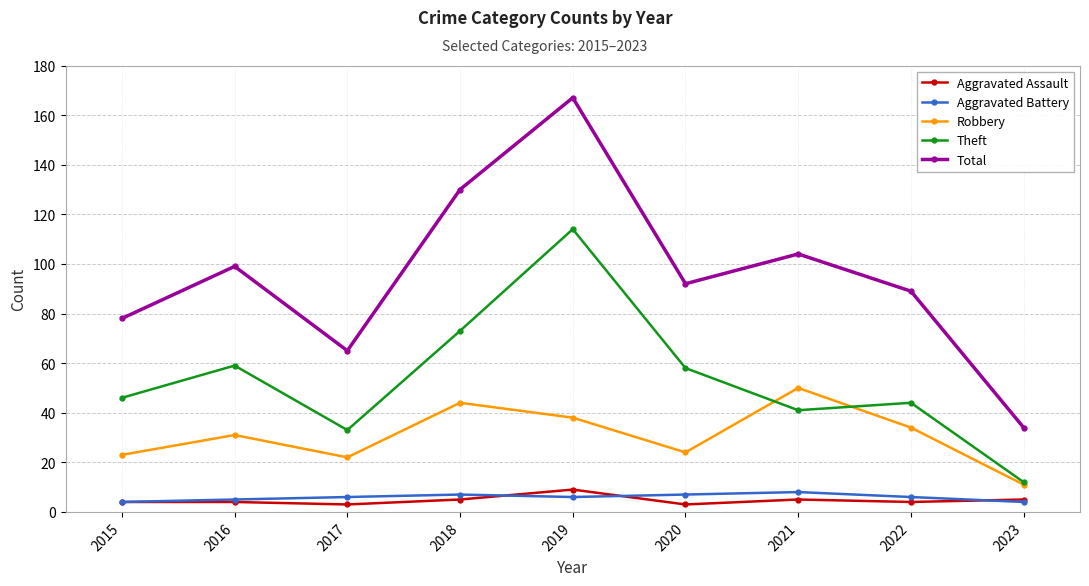

At which label is Robbery closest to 30?

2016